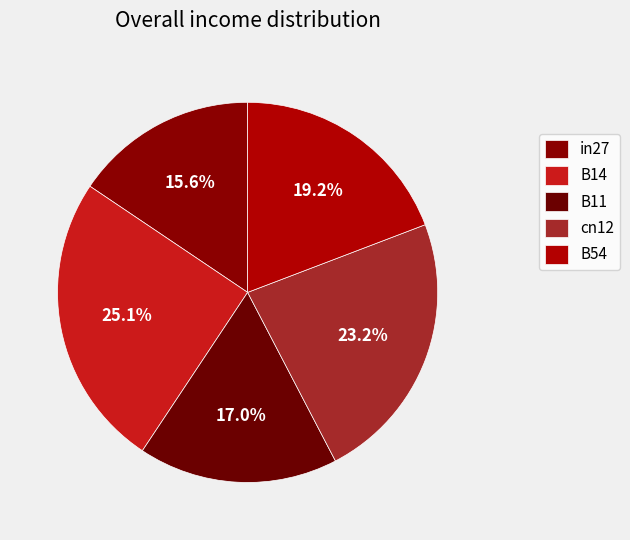

To the nearest percent, what is the combined percentage of cn12 and B54?

42%